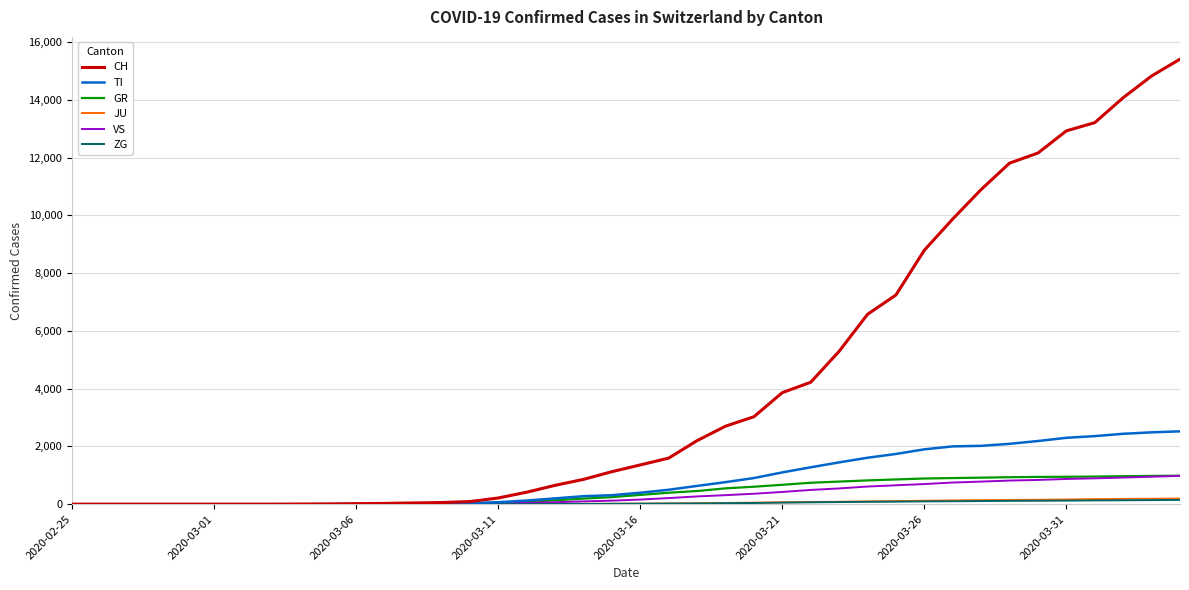

Which series has the largest total across all categories?

CH